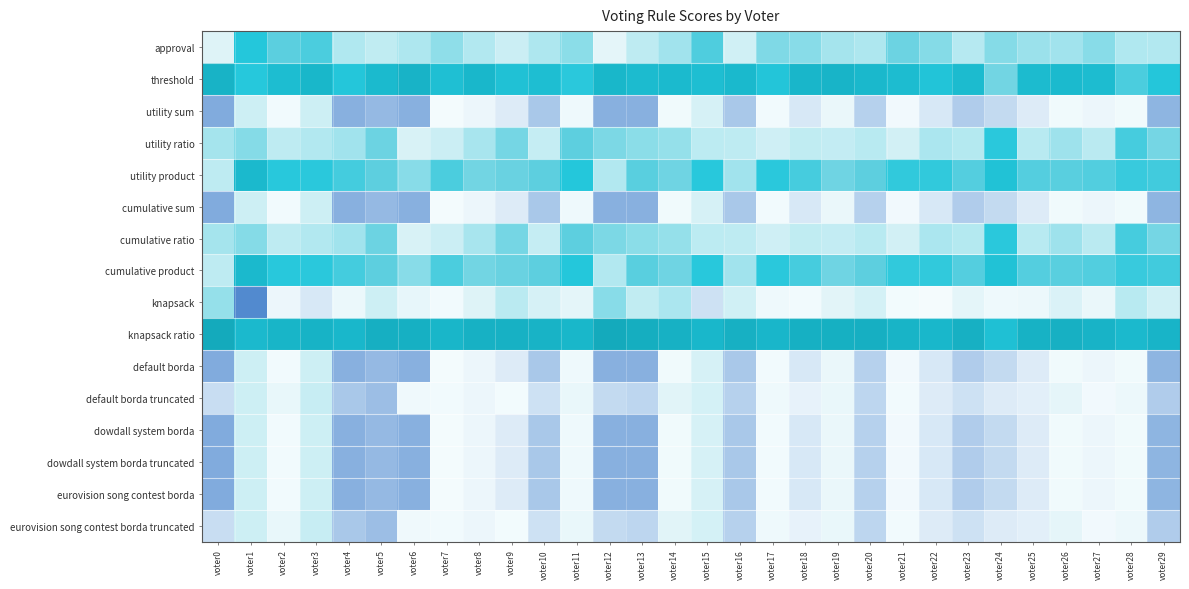

What is the difference between the highest and lowest values at voter16?

412